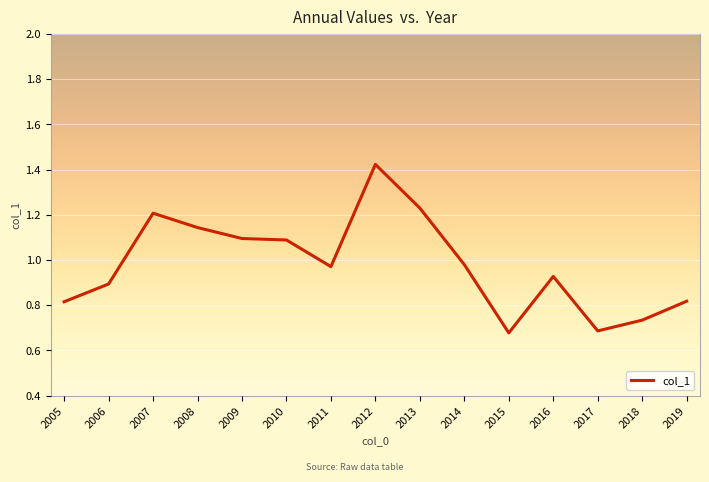

Which has a higher value, 2011 or 2017?

2011